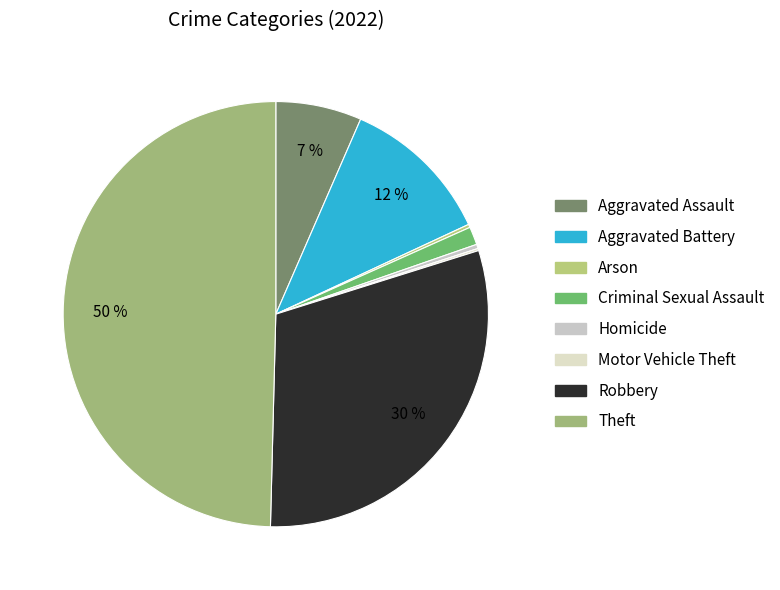

To the nearest percent, what is the average slice percentage?

12%